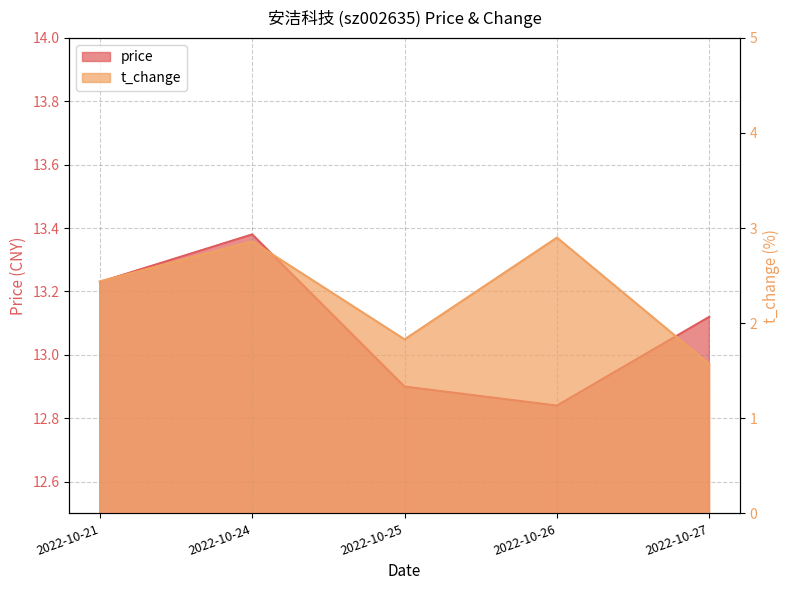

Where is the first local minimum for t_change?

2022-10-25